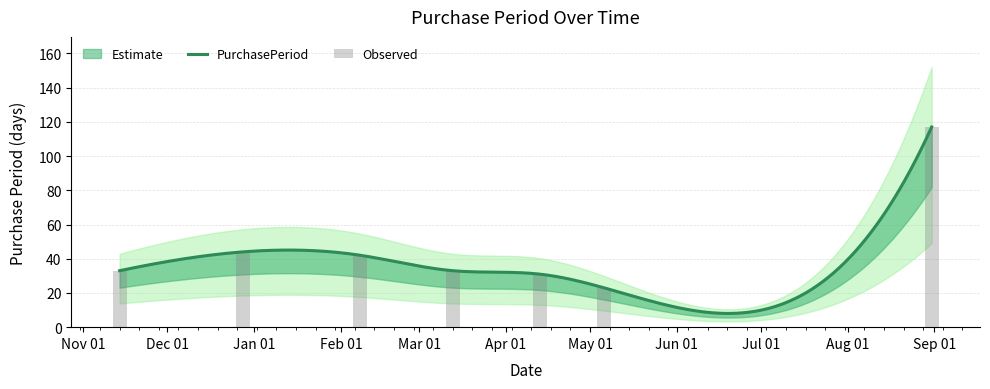

Approximately how many times larger is the value at 2017-04-13 compared to 2017-02-08?

0.7